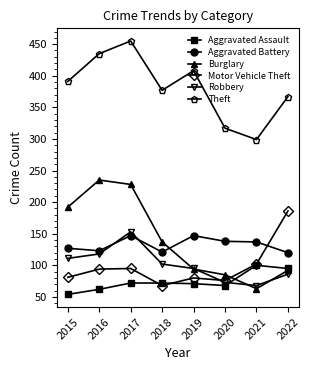

What is the approximate value of Motor Vehicle Theft at 2022, to the nearest 5?

185